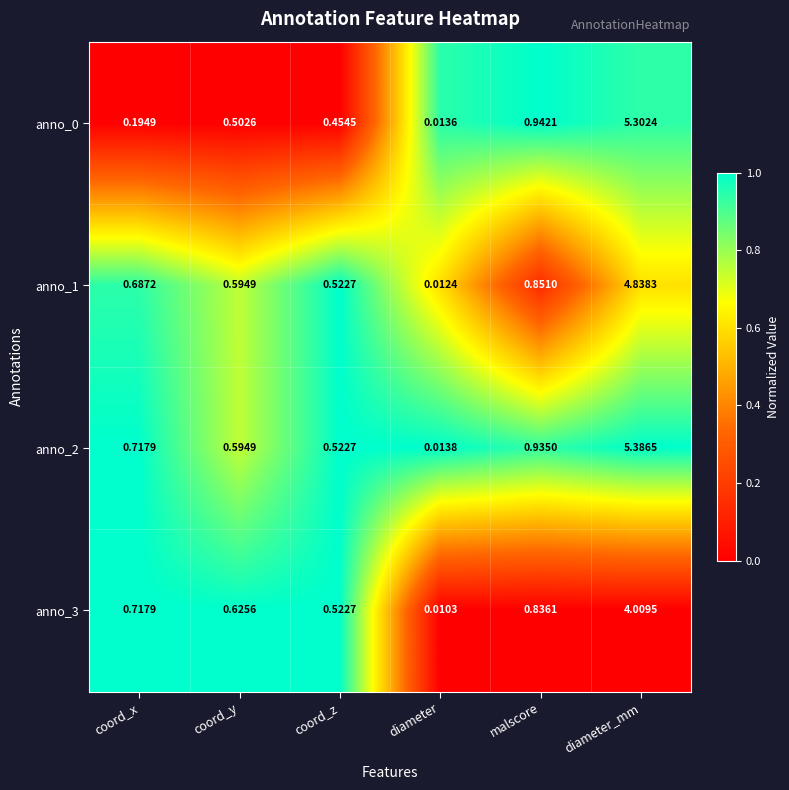

Rank the categories by anno_1 value from lowest to highest.

diameter, coord_z, coord_y, coord_x, malscore, diameter_mm